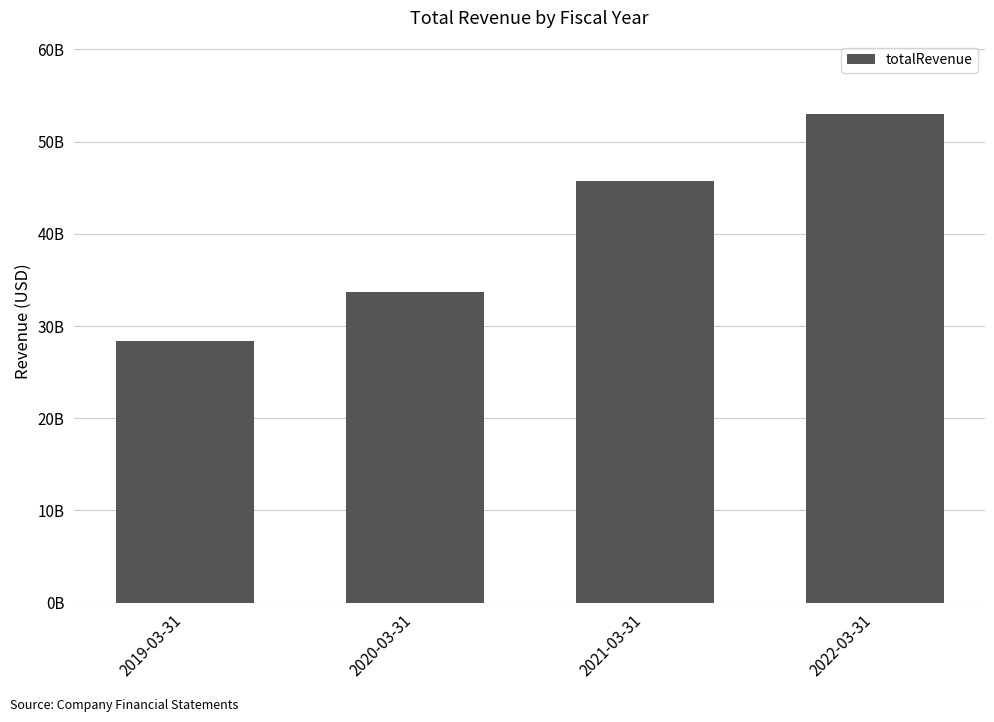

What is the difference between the maximum and minimum values?

24586000000